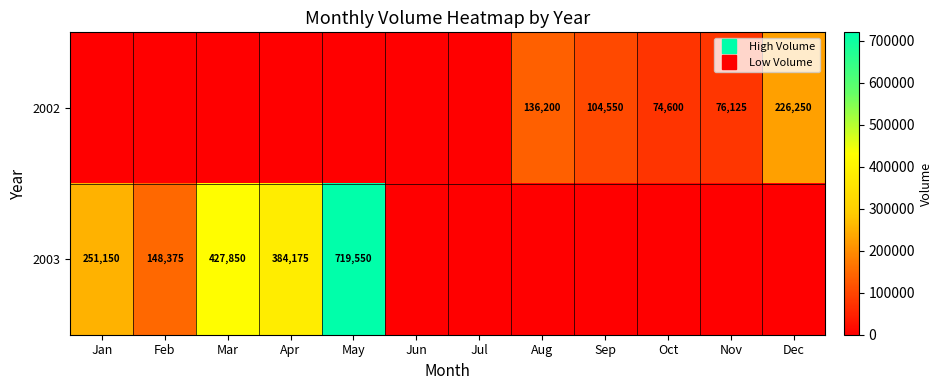

What is the total value across all series at Jan?

251150